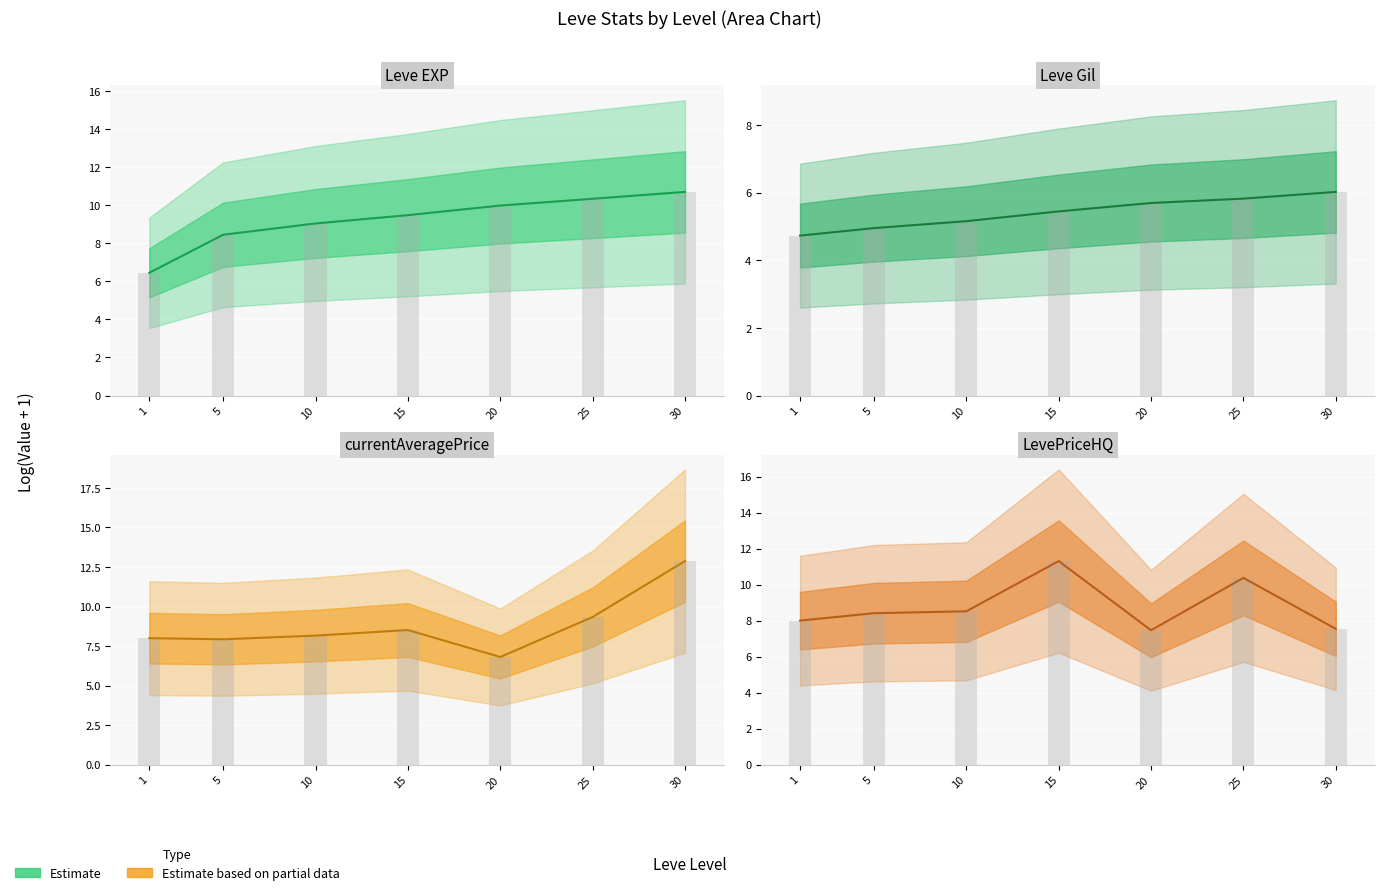

At which category does the chart reach its peak across all series?

30